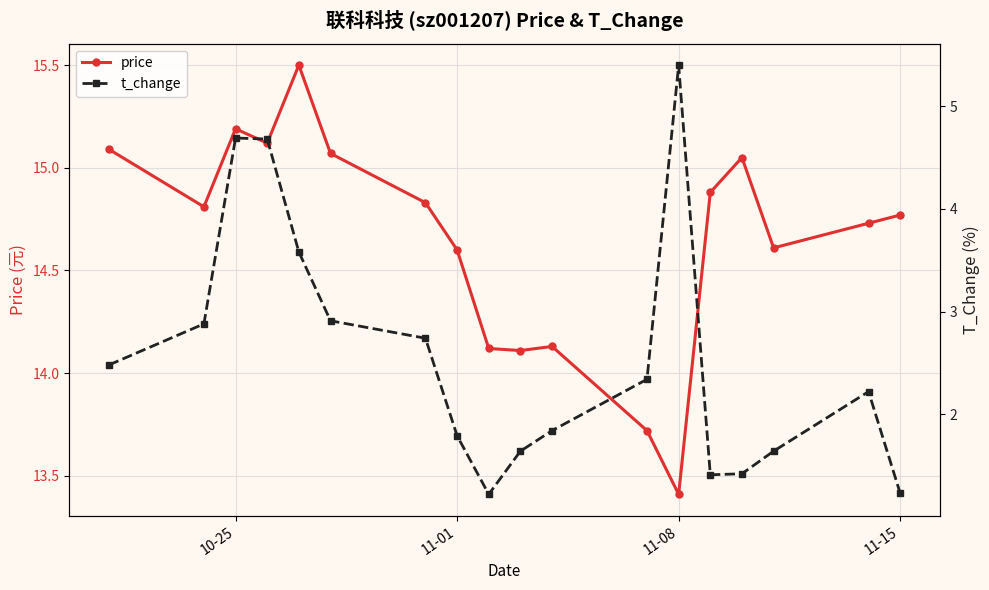

What is the lowest value of the price series?

13.4